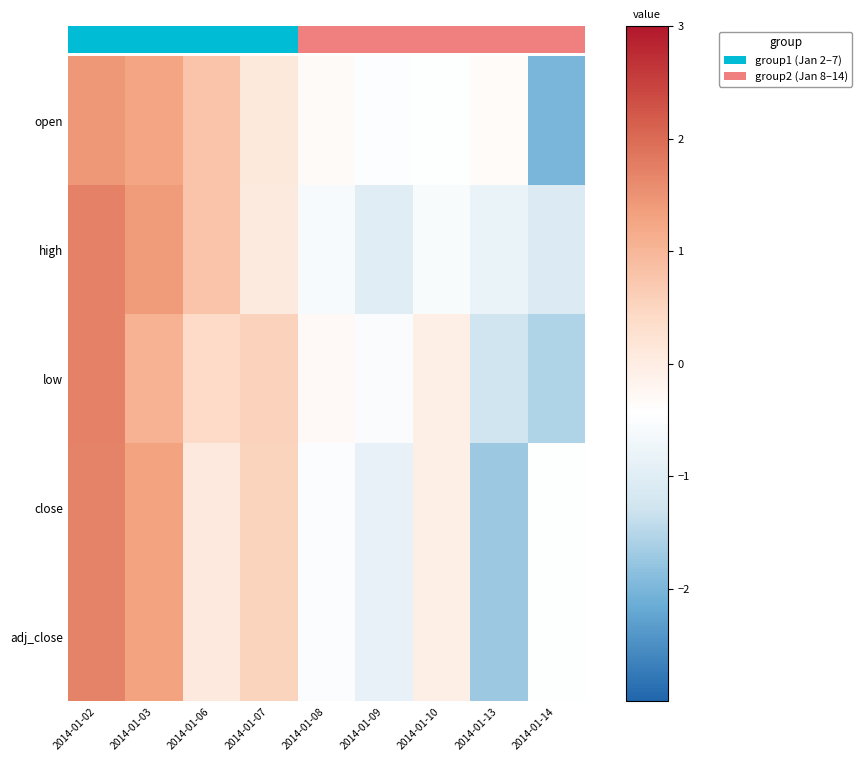

What is the greatest value displayed?

1.7